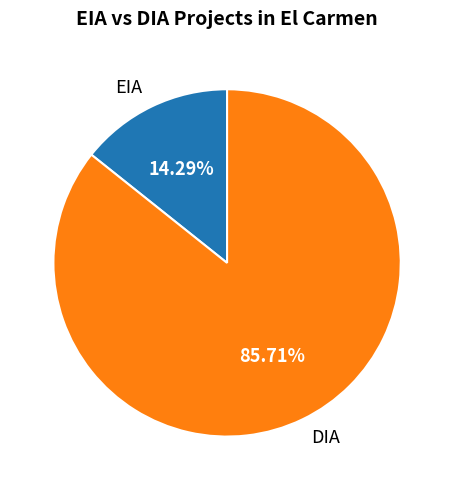

How many slices are in this pie chart?

2